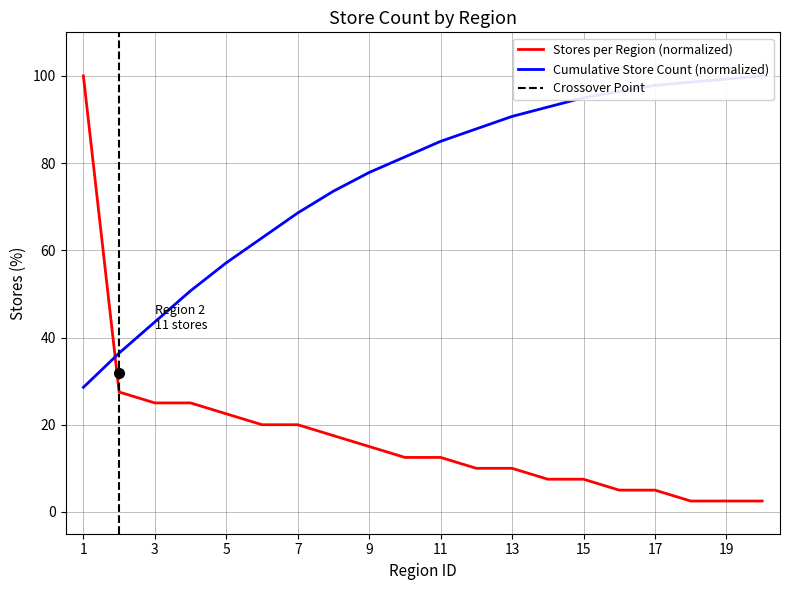

The chart shows a value of 6.2 at 12. True or false?

False